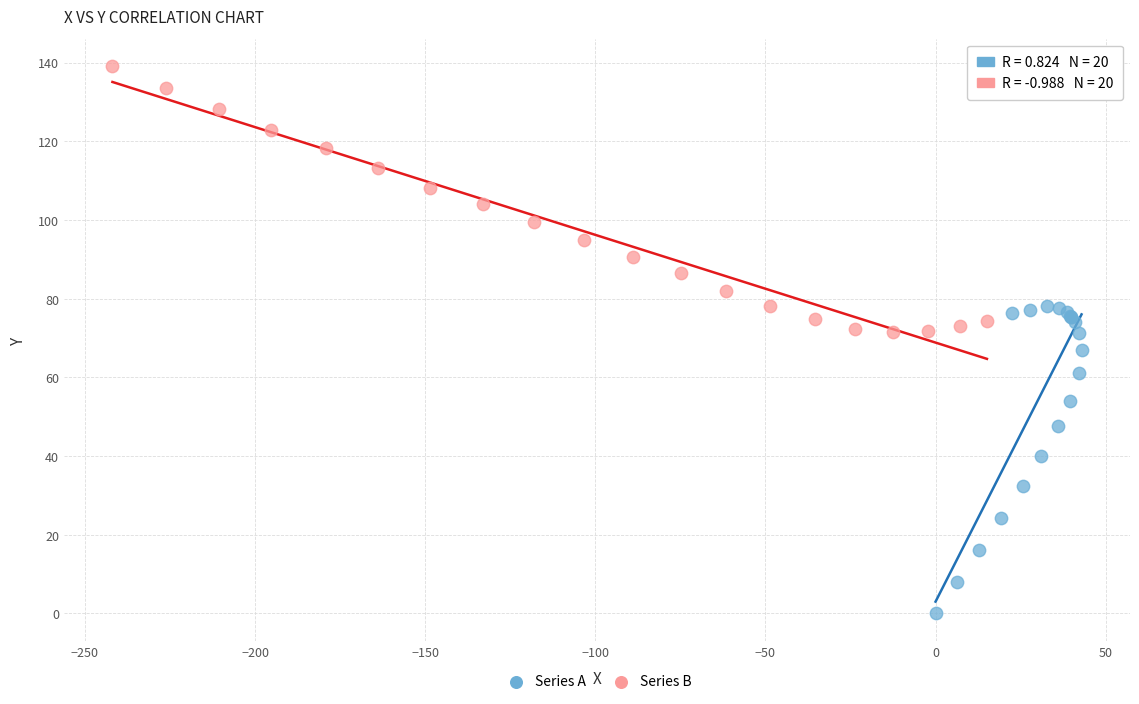

Which series reaches the maximum Y coordinate?

Series B